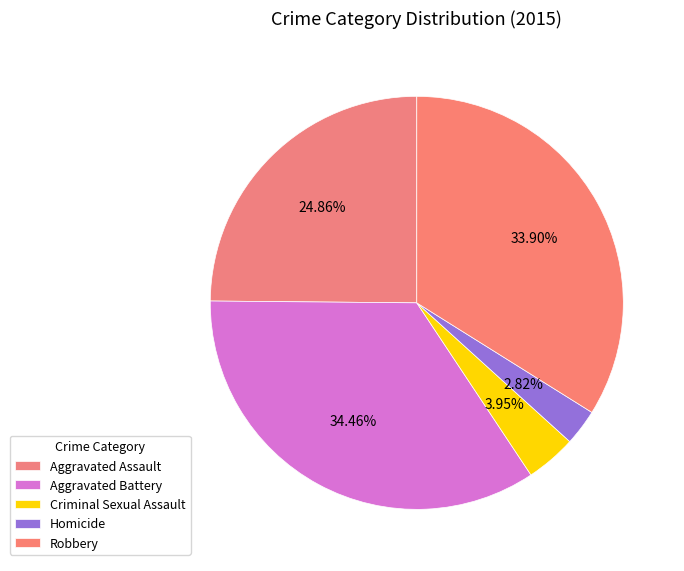

How many segments does this pie chart have?

5